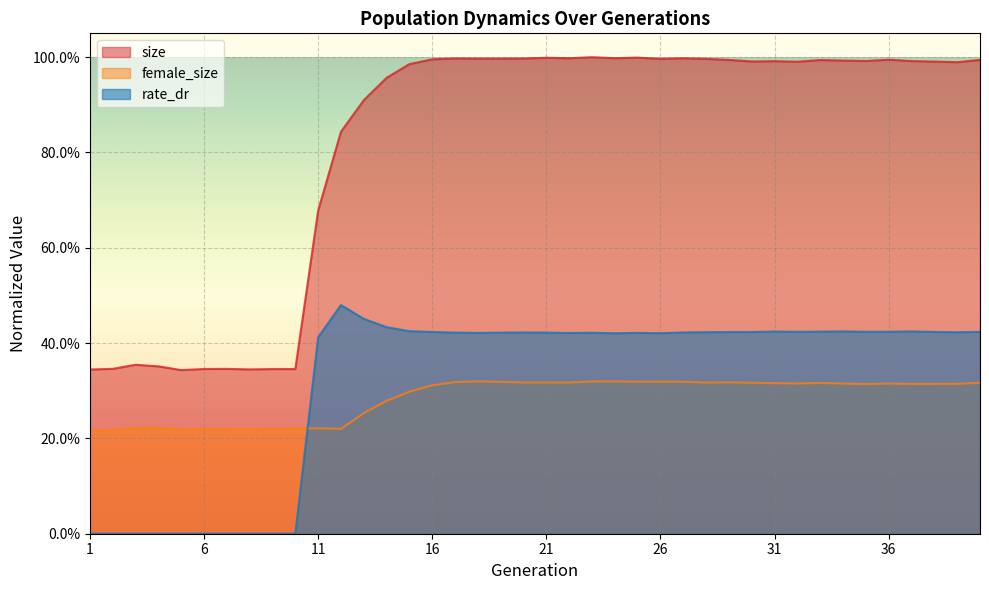

Which has a higher value, 1 or 37?

37